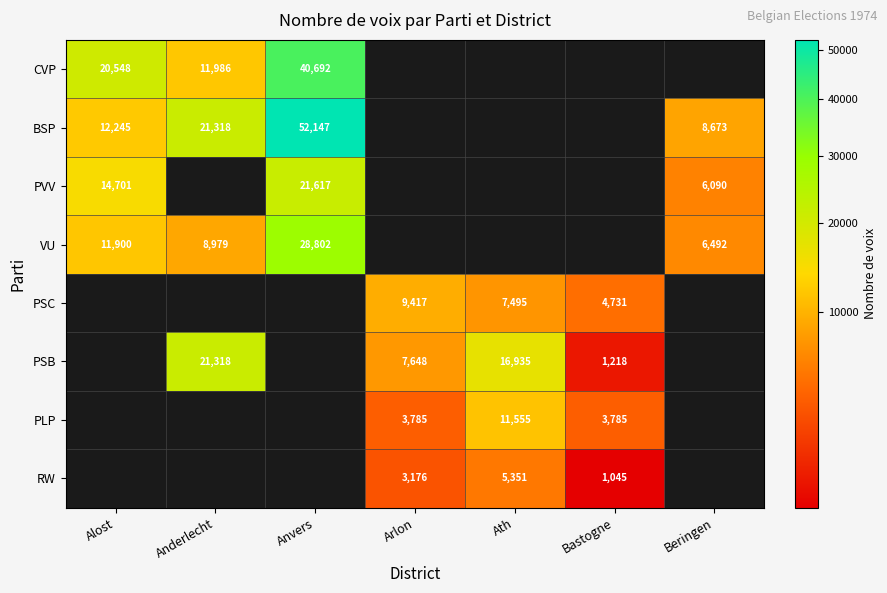

How many categories are shown in the chart?

7